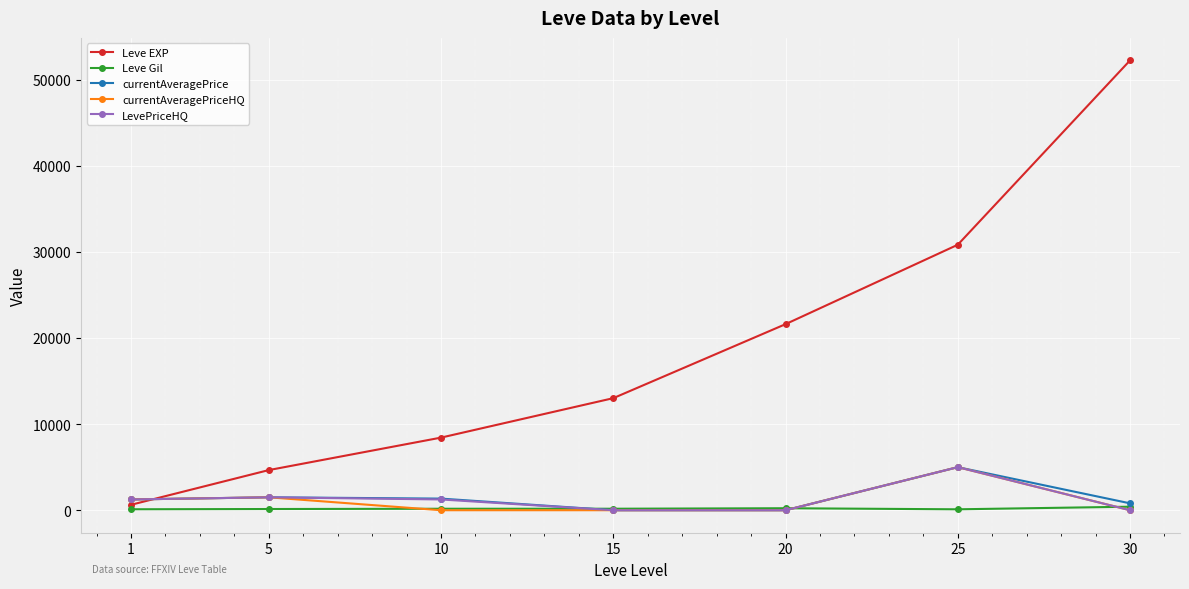

What is the greatest value displayed?

52220